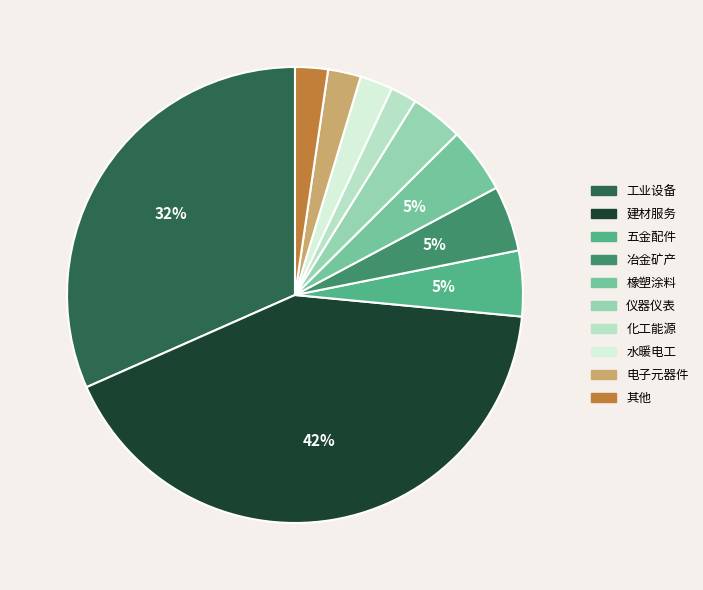

Which category has the biggest portion of the pie?

建材服务